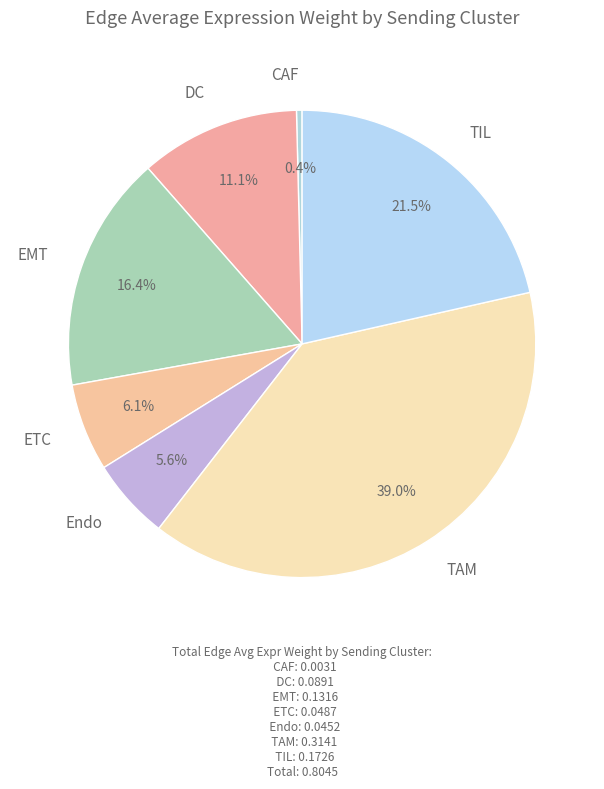

Which slice is the smallest?

CAF